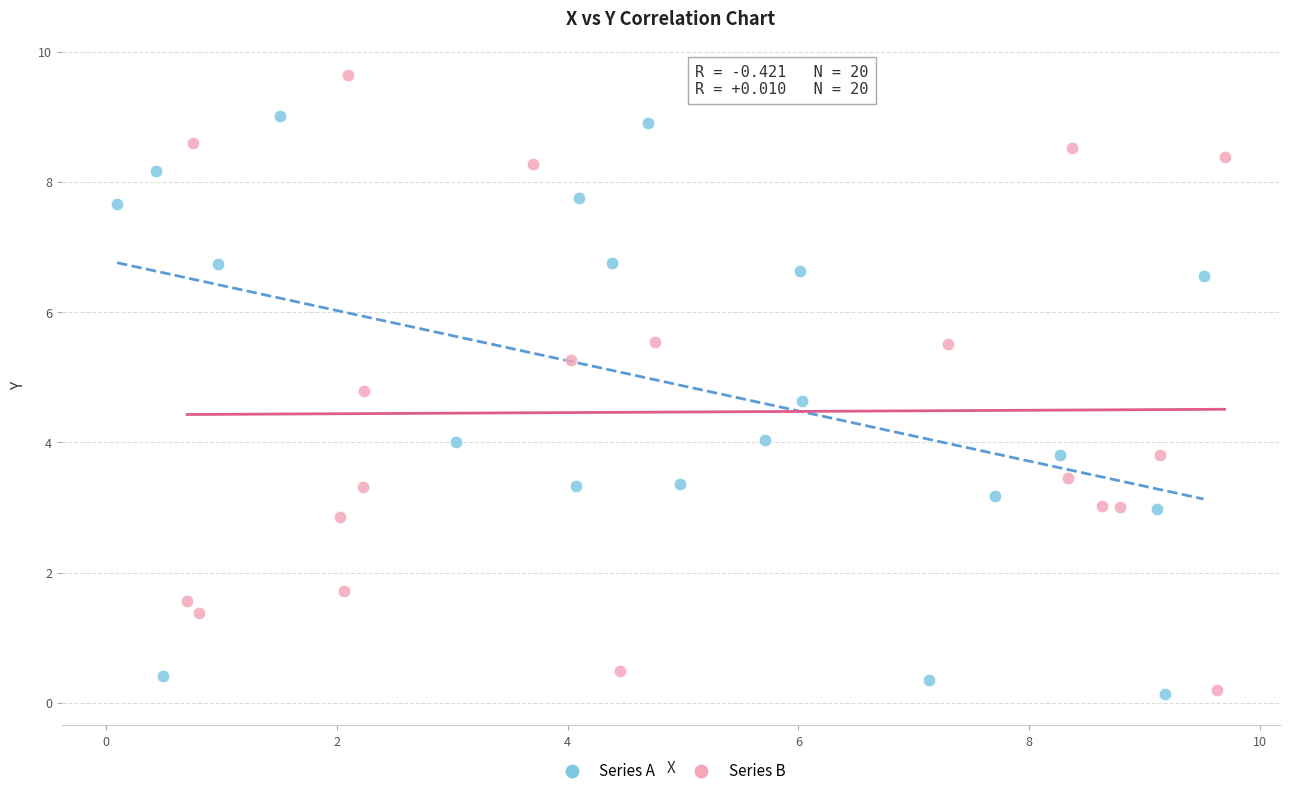

What are all the series names shown in the legend?

Series A, Series B